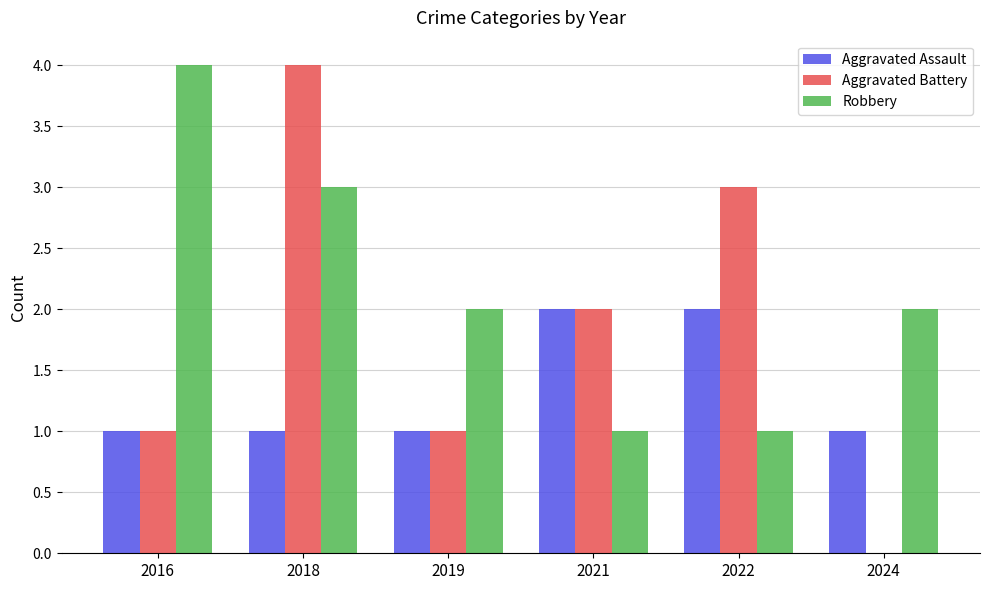

What is the sum of the Aggravated Battery values at 2019 and 2016?

2